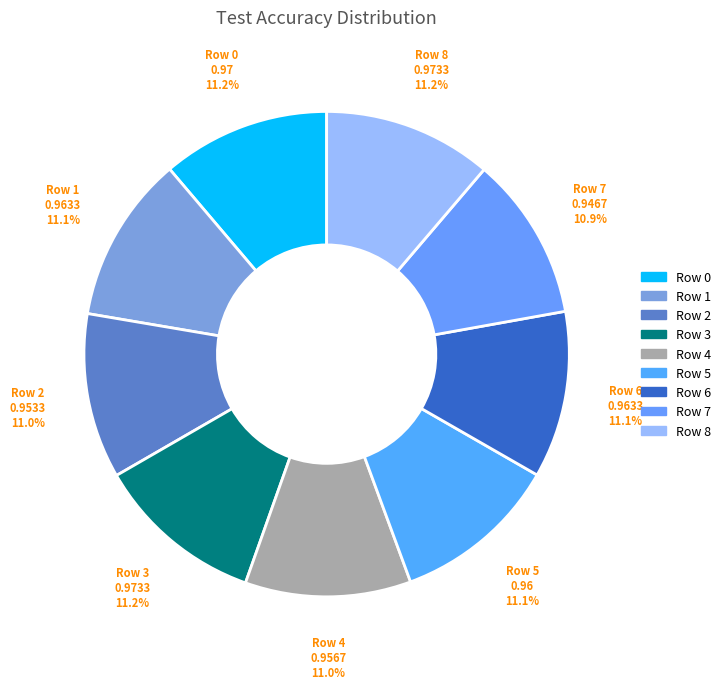

Does Row 0 account for over 50% of the chart?

No